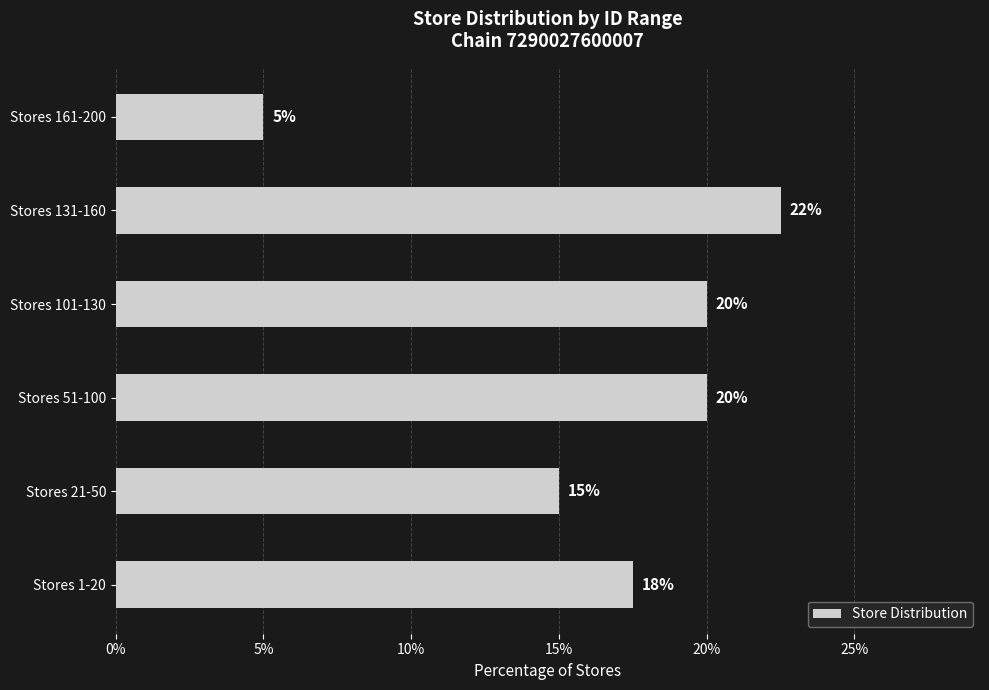

What is the ratio of the value at Stores 161-200 to the value at Stores 21-50?

0.3